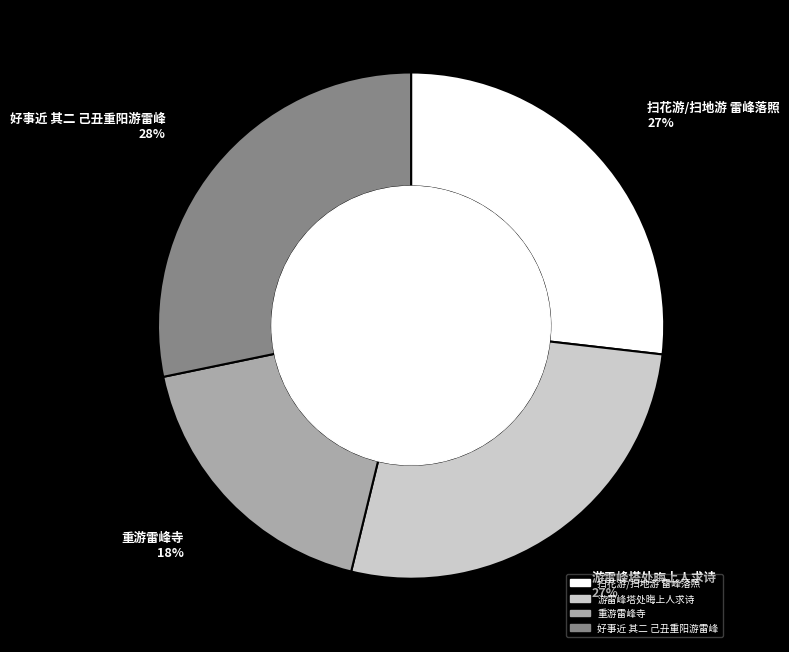

Which category has the smallest portion of the pie?

重游雷峰寺